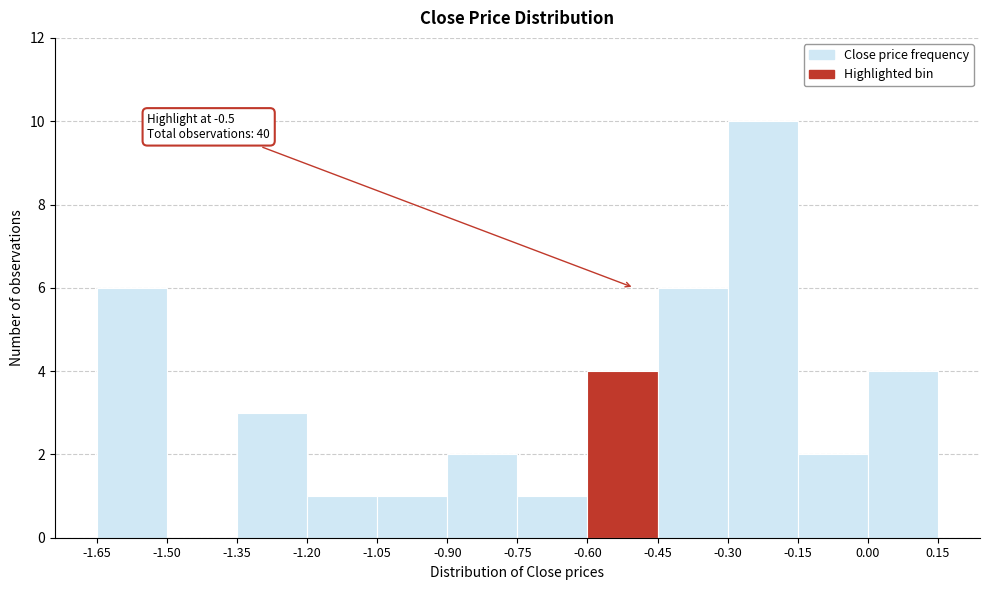

Which range on the x-axis has the tallest bar?

-0.30 to -0.15